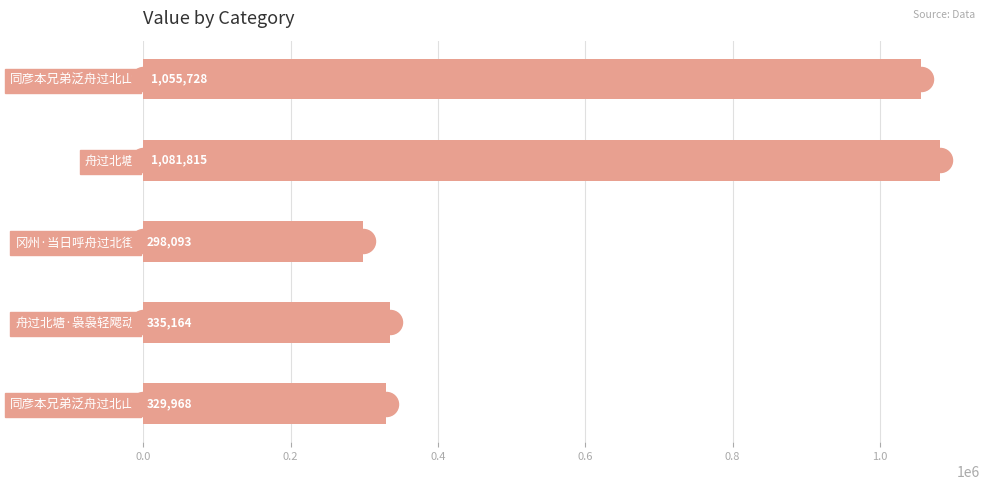

What is the change in value from 同彦本兄弟泛舟过北山 to 冈州·当日呼舟过北街?

-757635